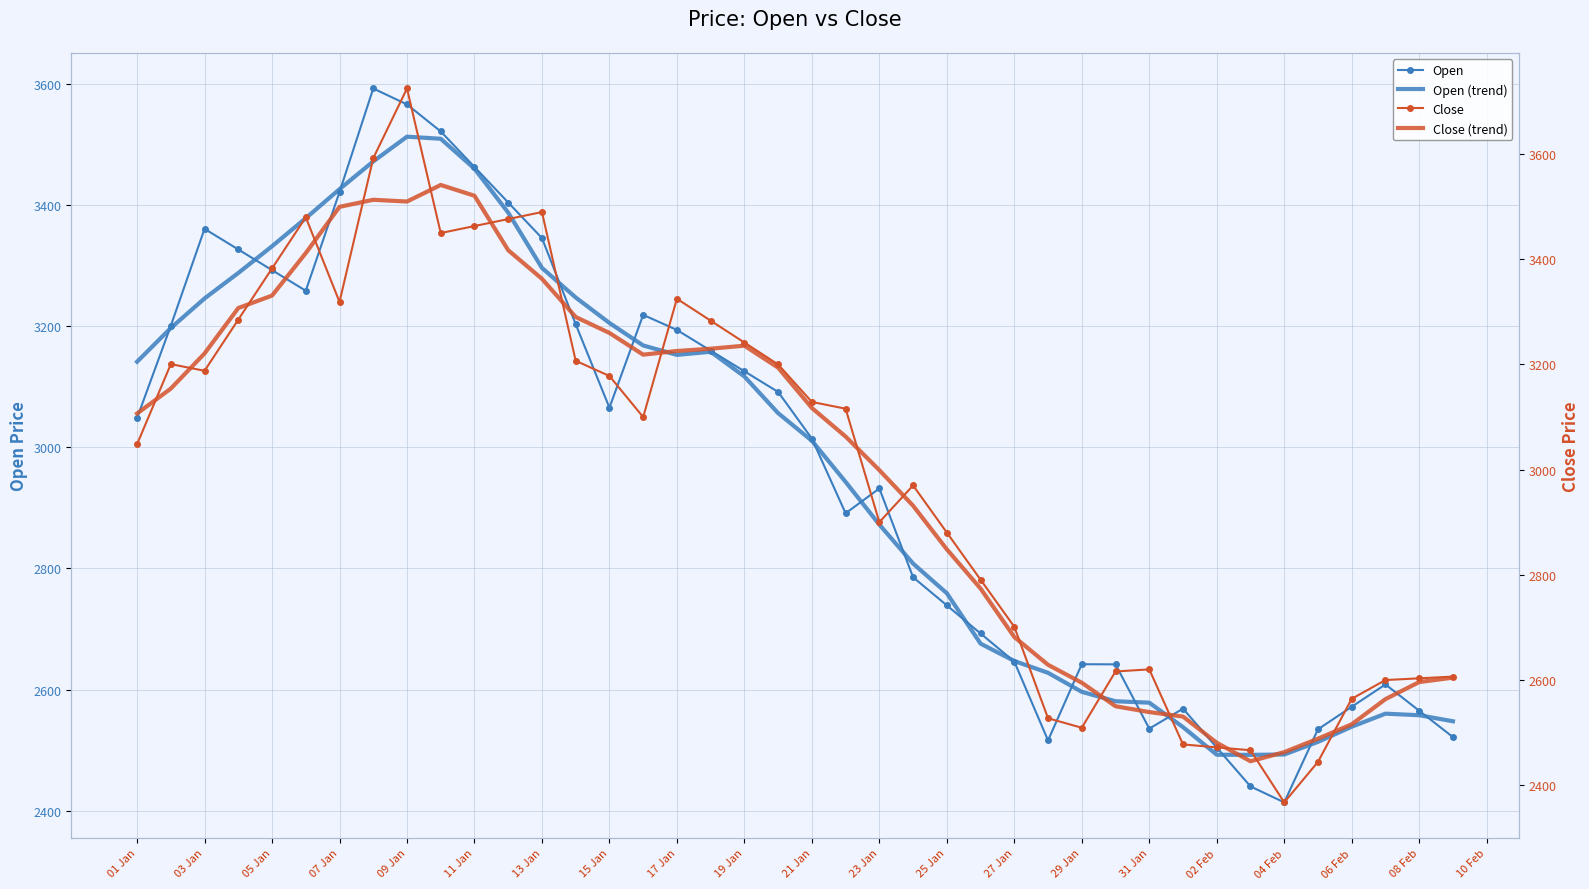

True or false: Close has more than 1 interior local peaks.

True